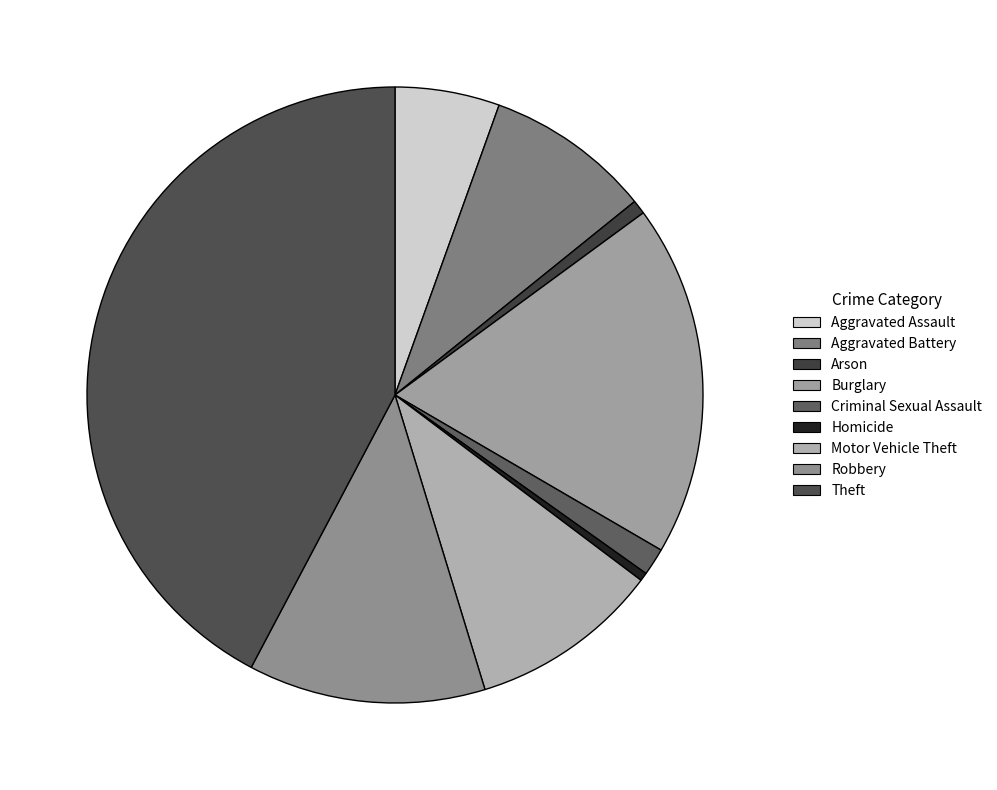

The Arson slice represents 11% of the pie. True or false?

False